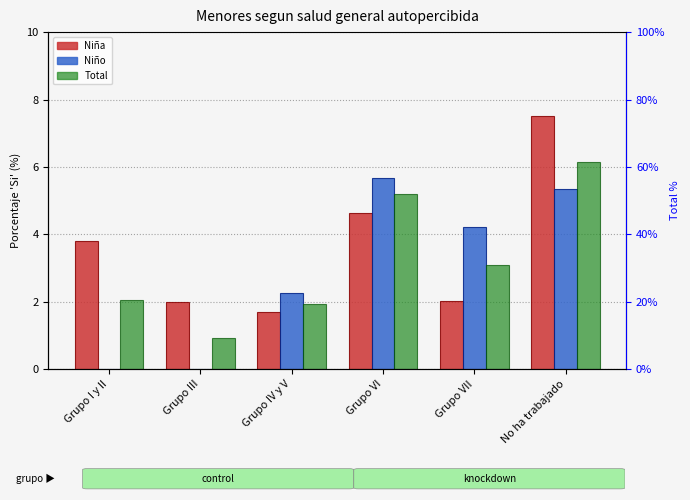

At how many categories does at least one series exceed 0?

6